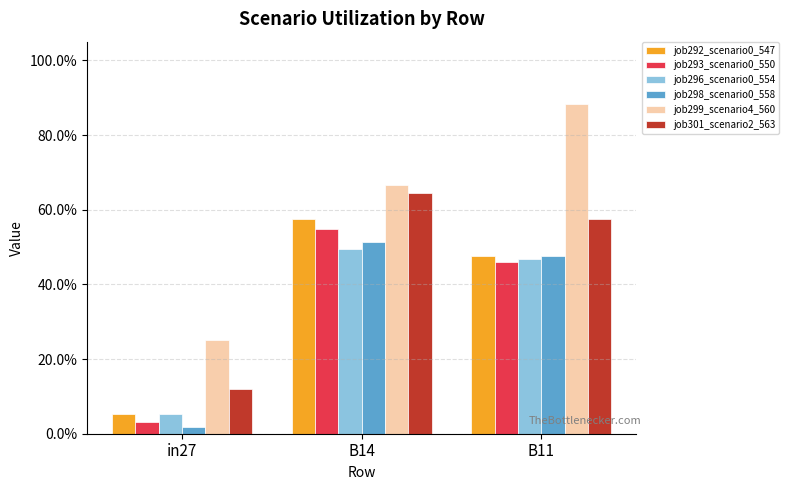

At how many categories does at least one series exceed 0?

3